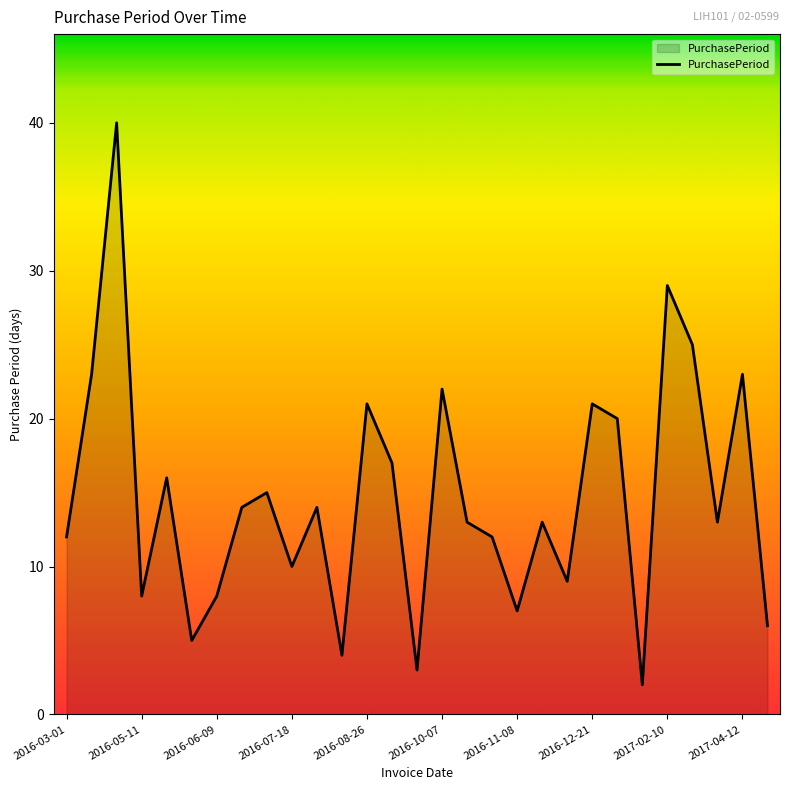

What is the difference between the maximum and minimum values?

38